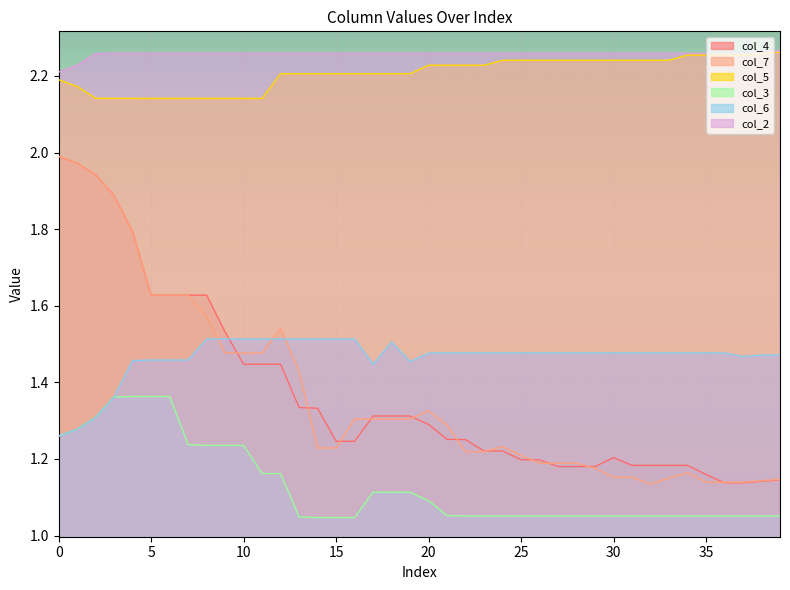

What is the total value across all series at 0?

10.9